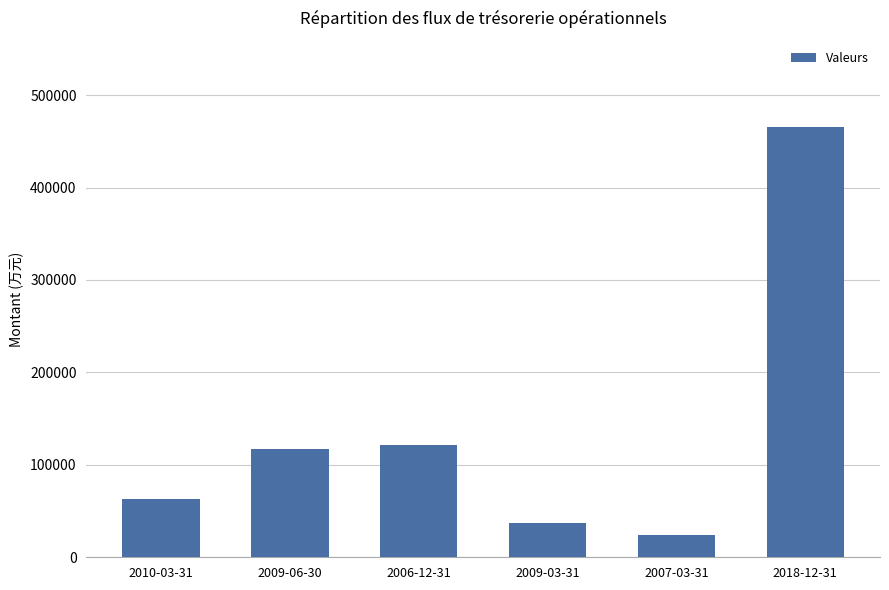

What is the change in value from 2006-12-31 to 2007-03-31?

-97161